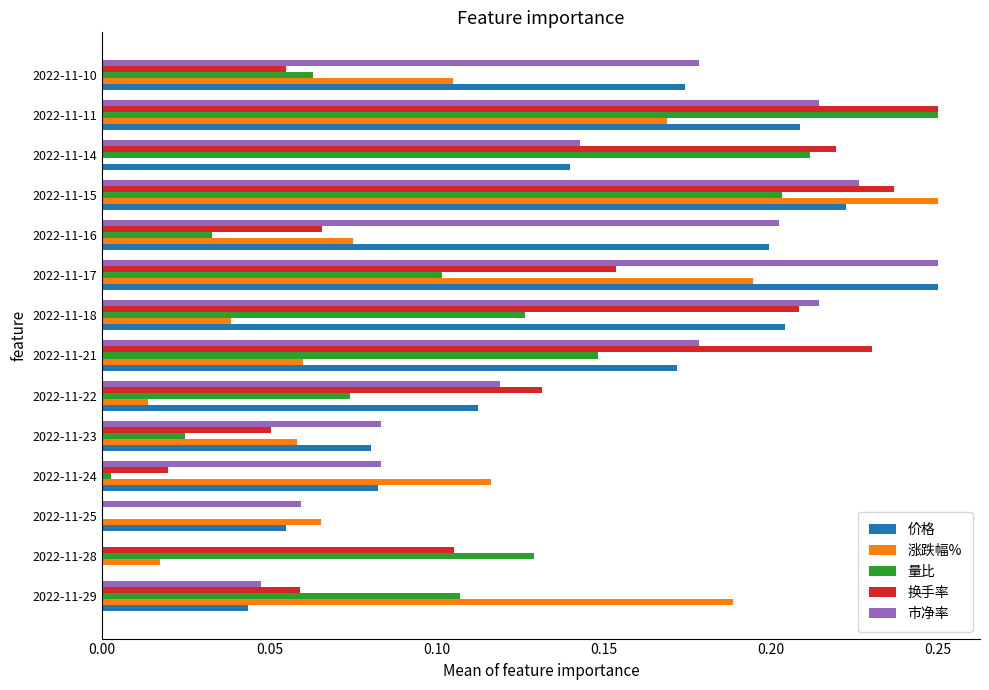

What is the sum of all 换手率 values?

1.8